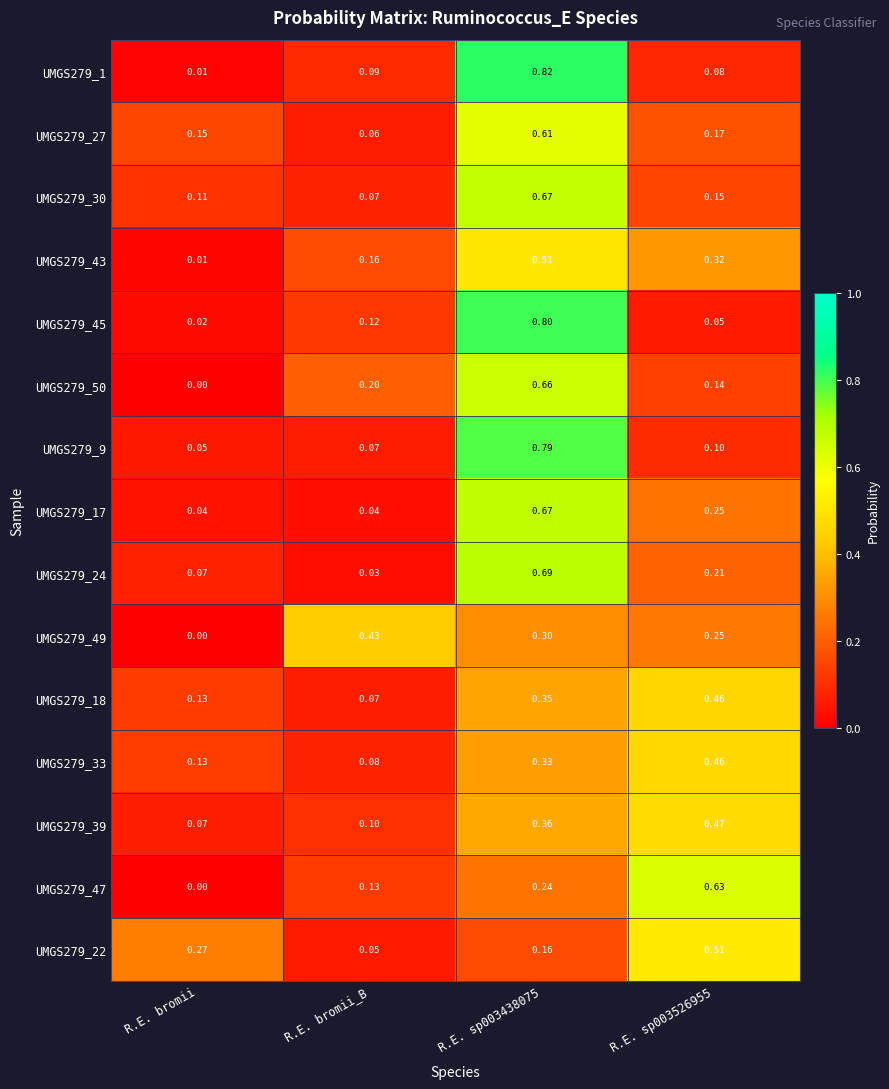

At which label does UMGS279_45 reach its minimum?

R.E. bromii